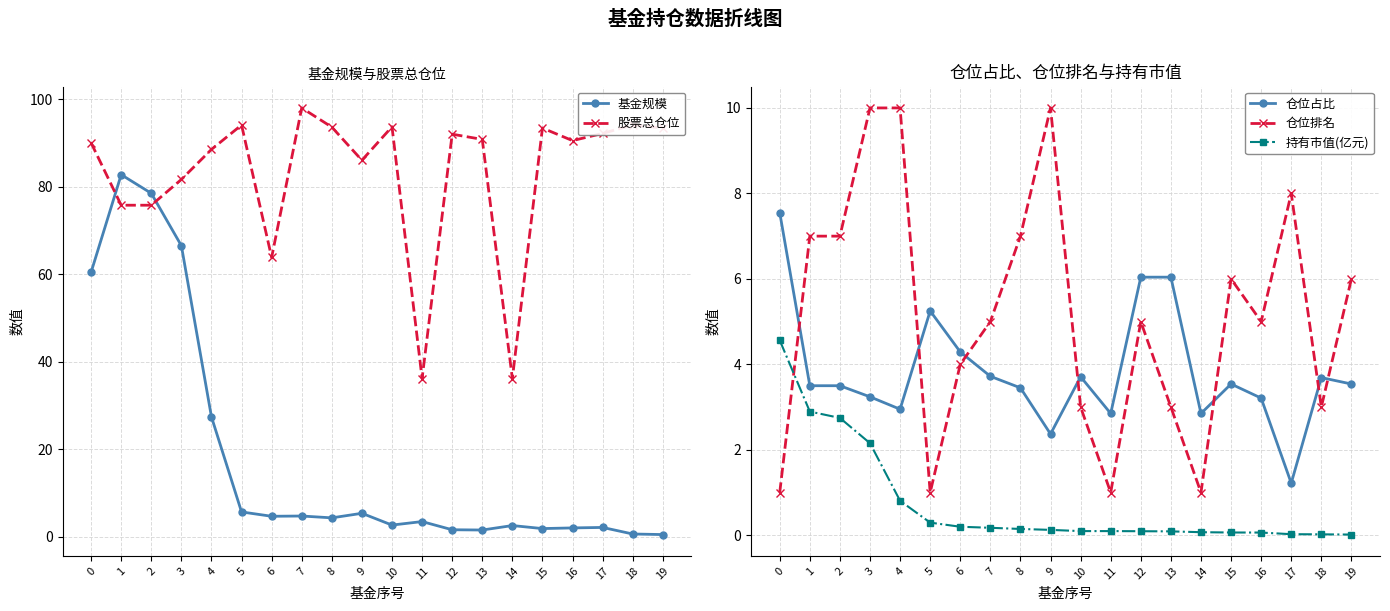

How many 仓位排名 values are between 3 and 7?

12